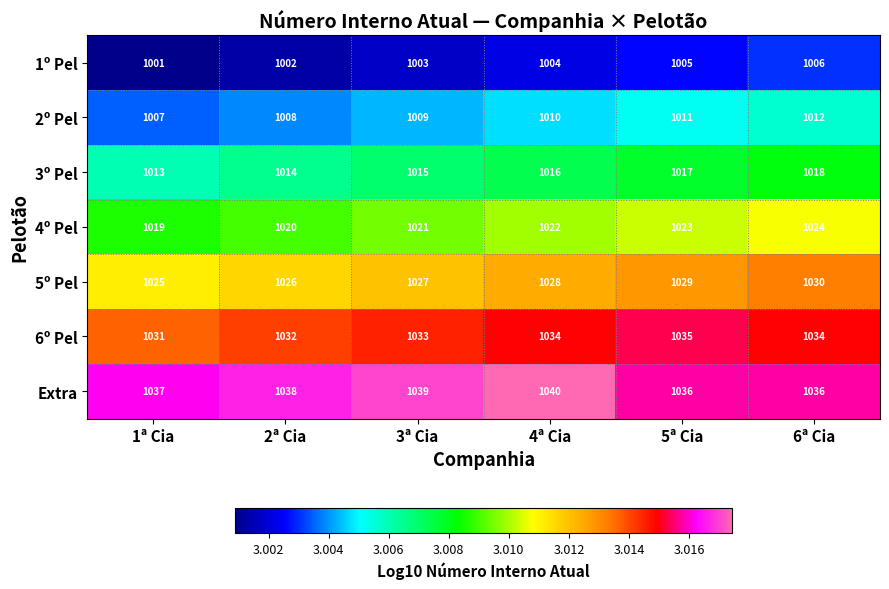

Read the 5º Pel value at 2ª Cia.

1026